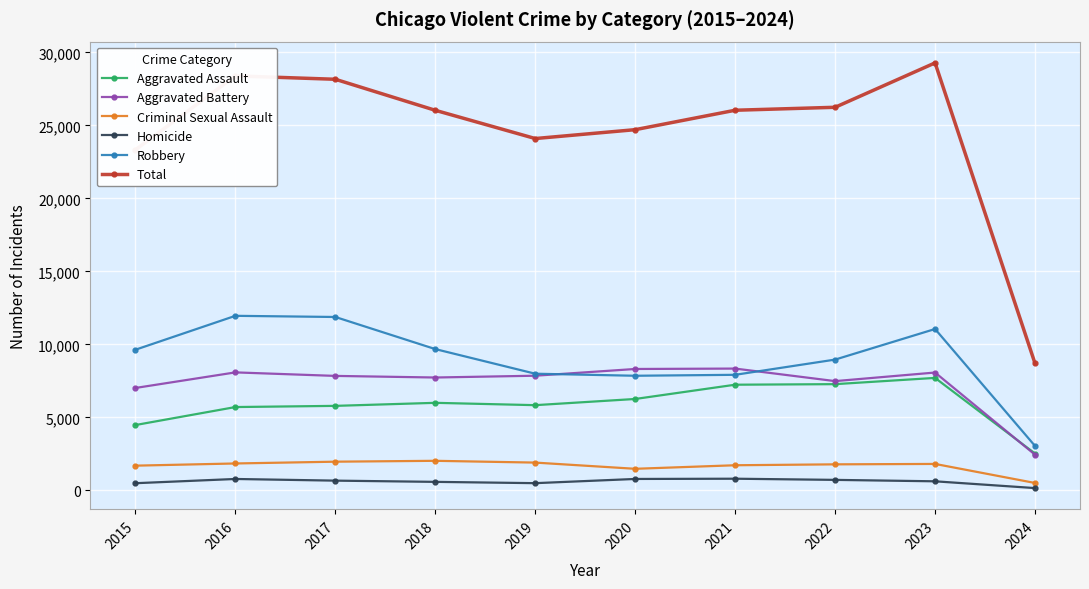

True or false: Robbery has more than 0 points higher than both neighbors.

True